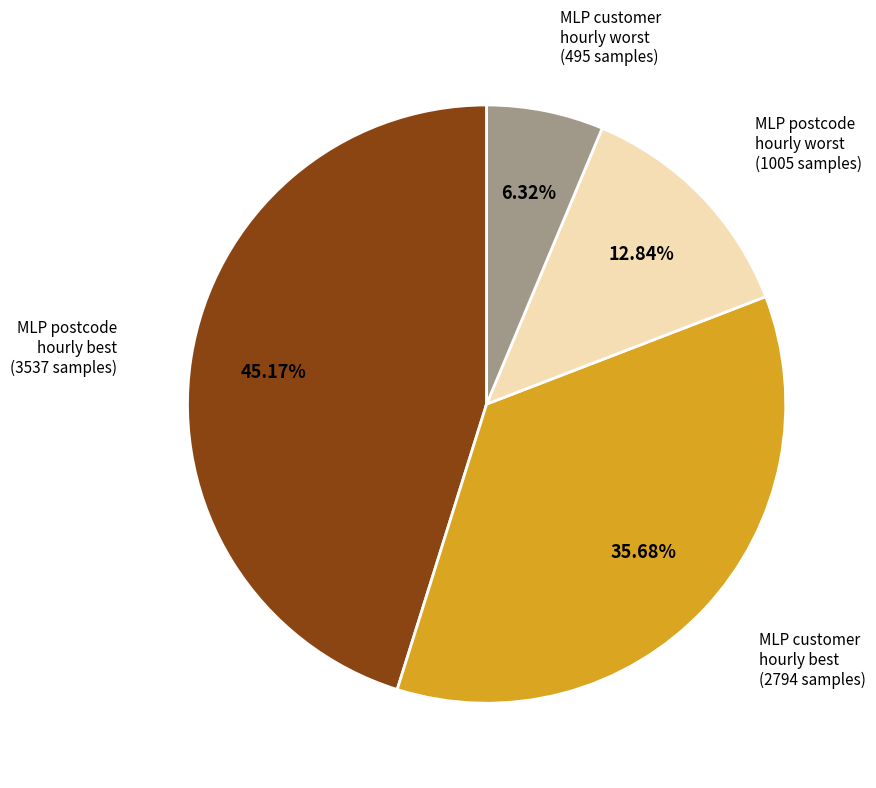

How many segments does this pie chart have?

4